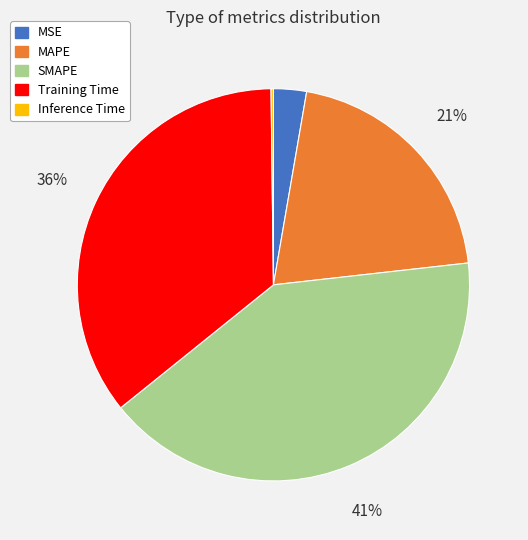

The Training Time slice represents 49% of the pie. True or false?

False